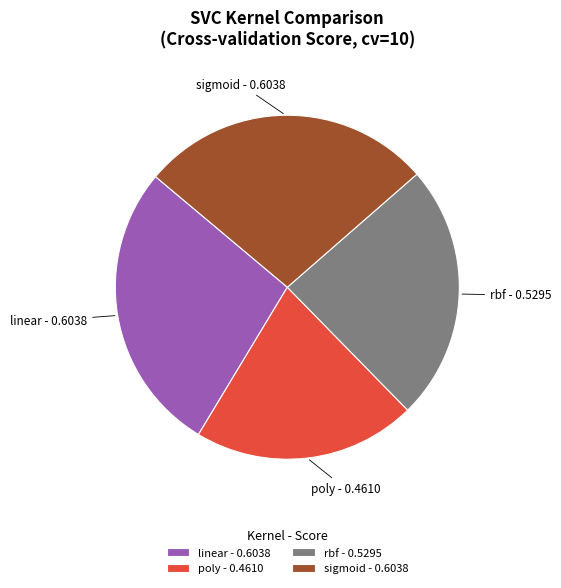

Between sigmoid - 0.6038 and poly - 0.4610, which is larger?

sigmoid - 0.6038